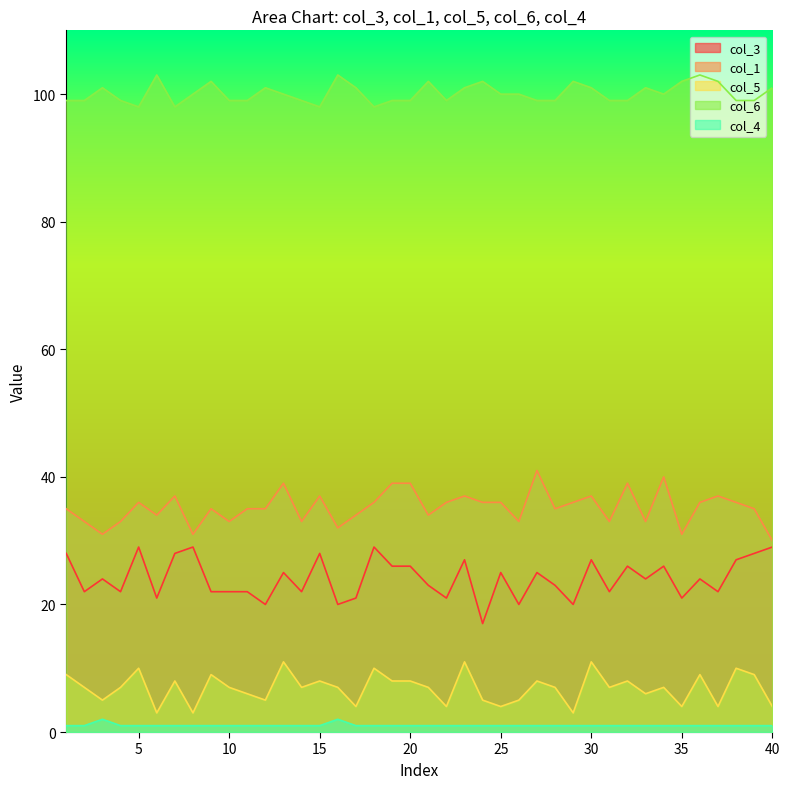

Reading left to right, list all the values displayed in this chart.

col_3: 1=28	2=22	3=24	4=22	5=29	6=21	7=28	8=29	9=22	10=22	11=22	12=20	13=25	14=22	15=28	16=20	17=21	18=29	19=26	20=26	21=23	22=21	23=27	24=17	25=25	26=20	27=25	28=23	29=20	30=27	31=22	32=26	33=24	34=26	35=21	36=24	37=22	38=27	39=28	40=29
col_1: 1=35	2=33	3=31	4=33	5=36	6=34	7=37	8=31	9=35	10=33	11=35	12=35	13=39	14=33	15=37	16=32	17=34	18=36	19=39	20=39	21=34	22=36	23=37	24=36	25=36	26=33	27=41	28=35	29=36	30=37	31=33	32=39	33=33	34=40	35=31	36=36	37=37	38=36	39=35	40=30
col_5: 1=9	2=7	3=5	4=7	5=10	6=3	7=8	8=3	9=9	10=7	11=6	12=5	13=11	14=7	15=8	16=7	17=4	18=10	19=8	20=8	21=7	22=4	23=11	24=5	25=4	26=5	27=8	28=7	29=3	30=11	31=7	32=8	33=6	34=7	35=4	36=9	37=4	38=10	39=9	40=4
col_6: 1=99	2=99	3=101	4=99	5=98	6=103	7=98	8=100	9=102	10=99	11=99	12=101	13=100	14=99	15=98	16=103	17=101	18=98	19=99	20=99	21=102	22=99	23=101	24=102	25=100	26=100	27=99	28=99	29=102	30=101	31=99	32=99	33=101	34=100	35=102	36=103	37=102	38=99	39=99	40=101
col_4: 1=1	2=1	3=2	4=1	5=1	6=1	7=1	8=1	9=1	10=1	11=1	12=1	13=1	14=1	15=1	16=2	17=1	18=1	19=1	20=1	21=1	22=1	23=1	24=1	25=1	26=1	27=1	28=1	29=1	30=1	31=1	32=1	33=1	34=1	35=1	36=1	37=1	38=1	39=1	40=1